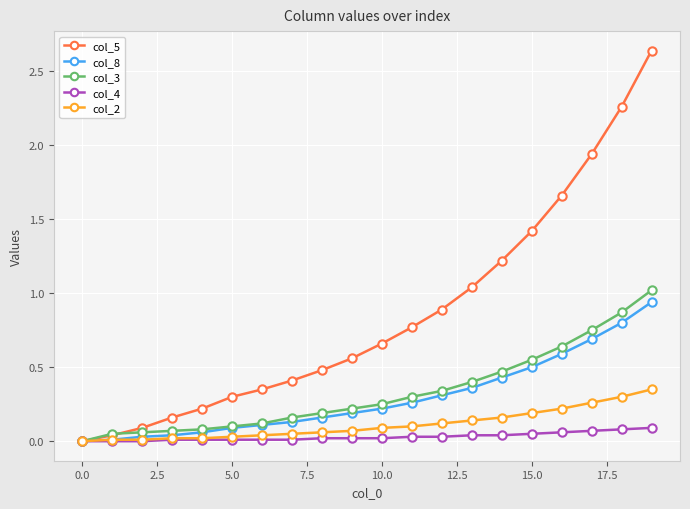

Which series has the widest spread of values?

col_5